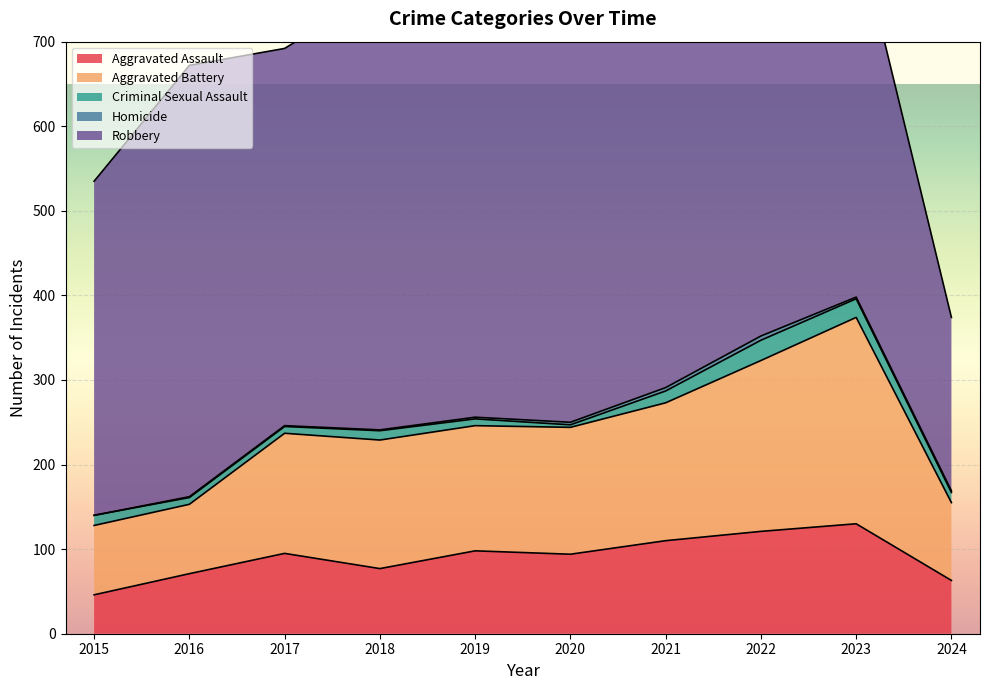

Count the number of data series in this chart.

5